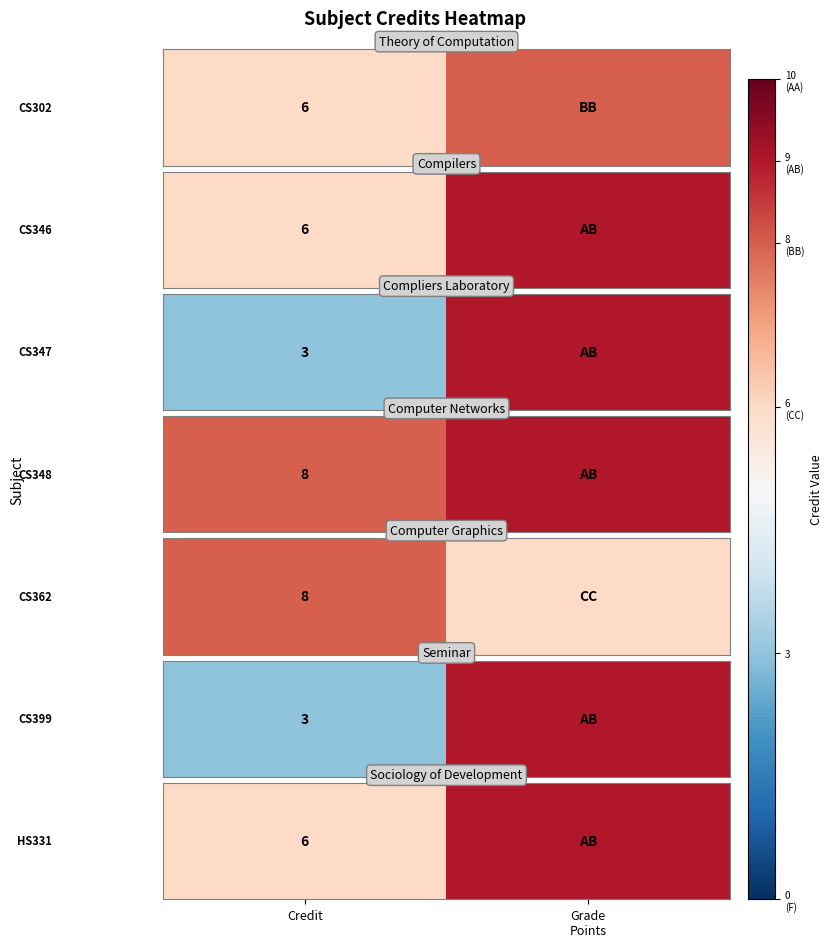

Approximately how many times larger is the value at Credit compared to Grade
Points?

0.7